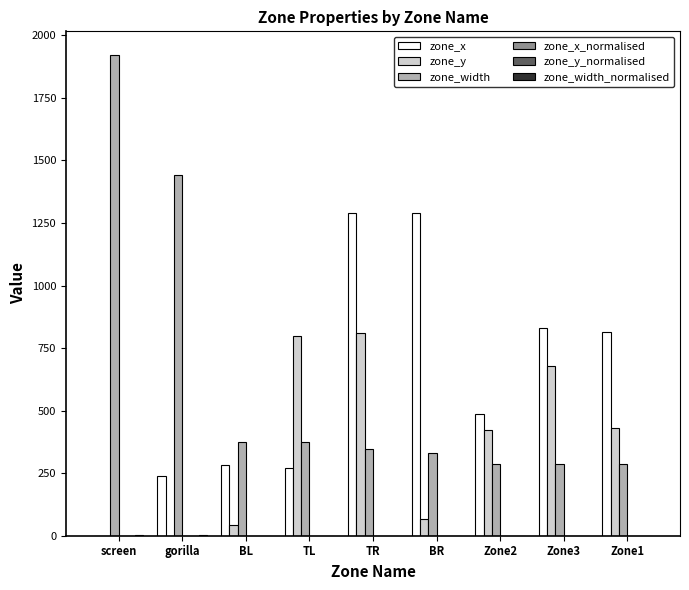

What is the sum of all zone_y values?

3250.0